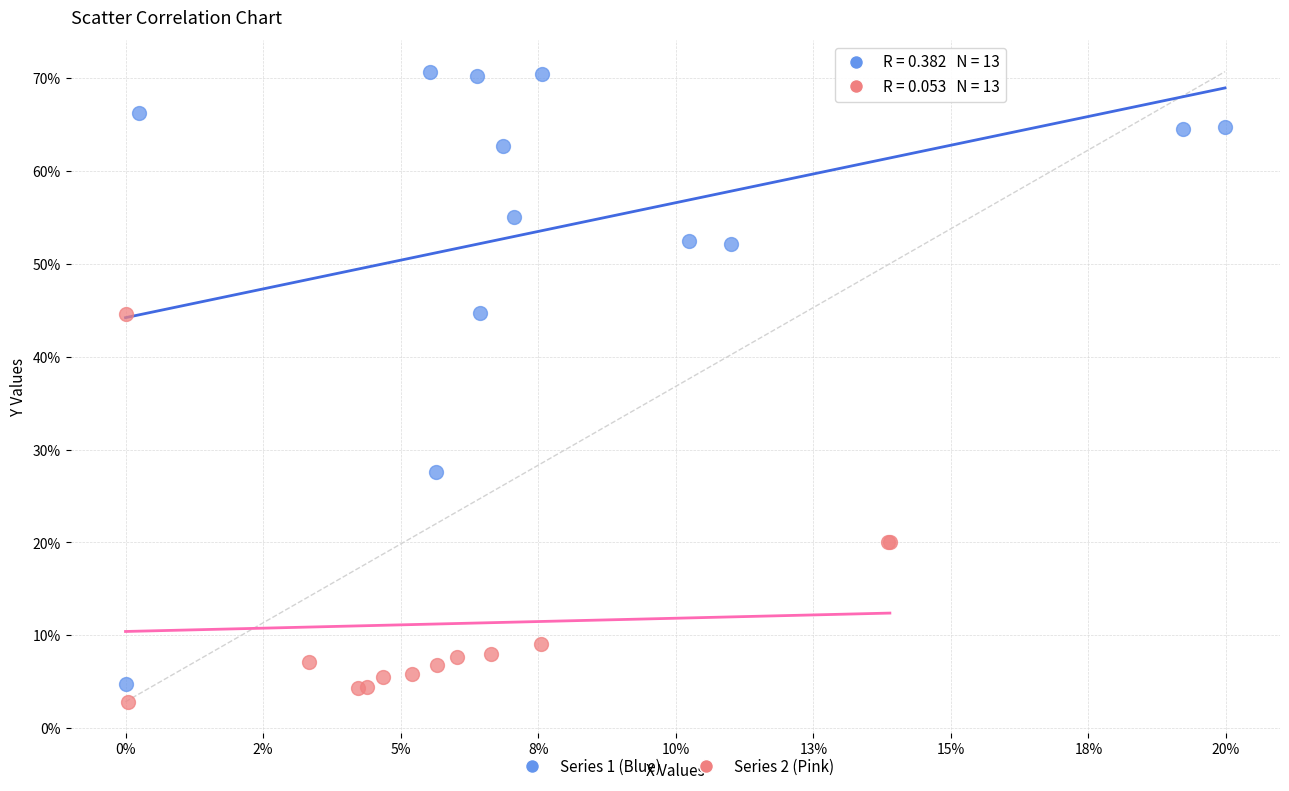

What are all the series names shown in the legend?

Series 1 (Blue), Series 2 (Pink)